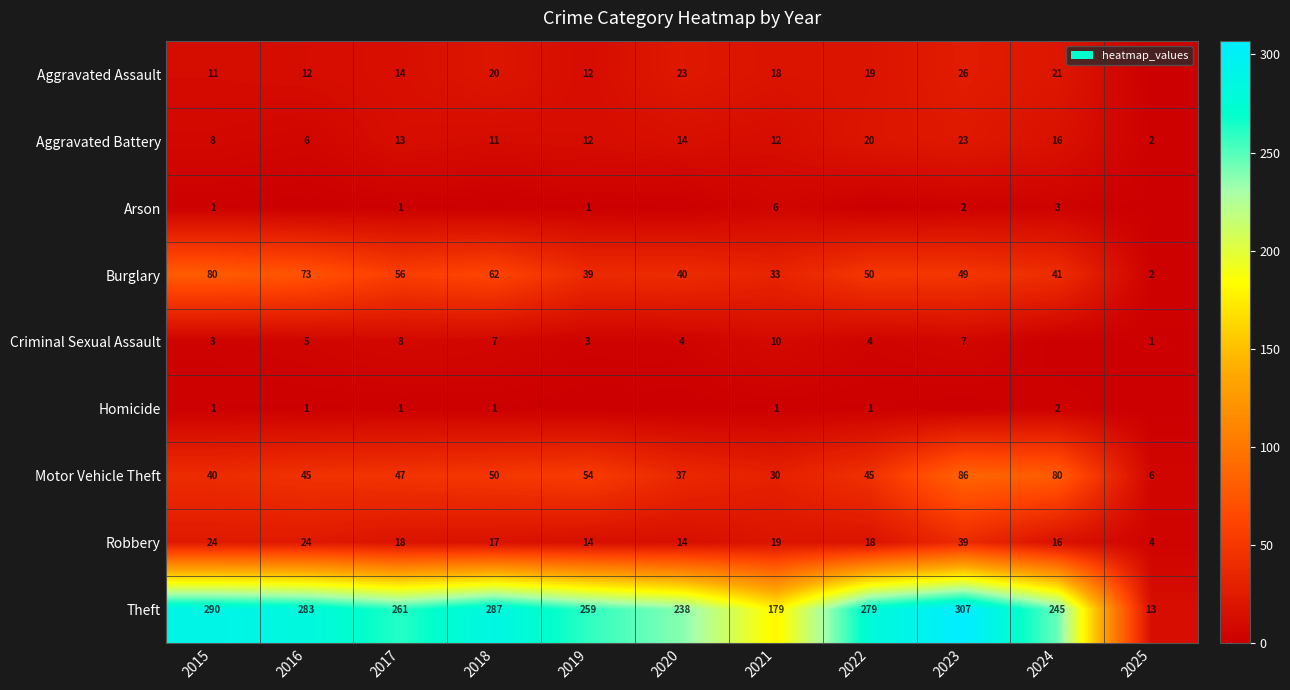

The Motor Vehicle Theft series shows 59 at 2016. True or false?

False